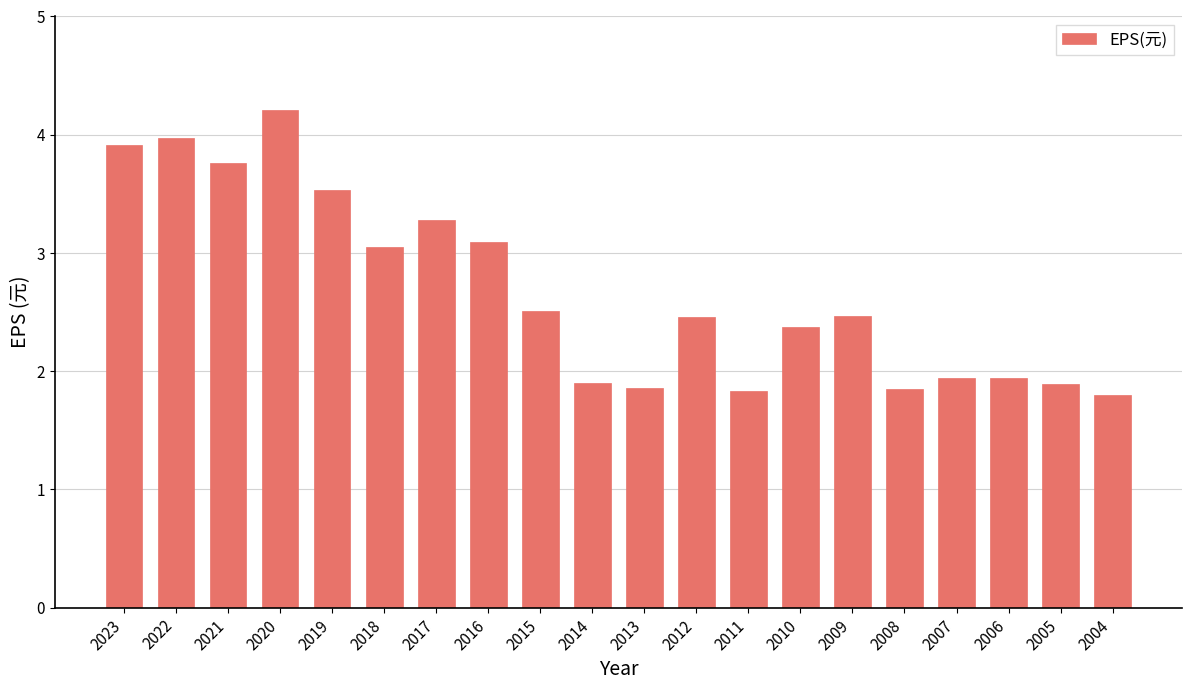

What is the sum of the values at 2009 and 2014?

4.4